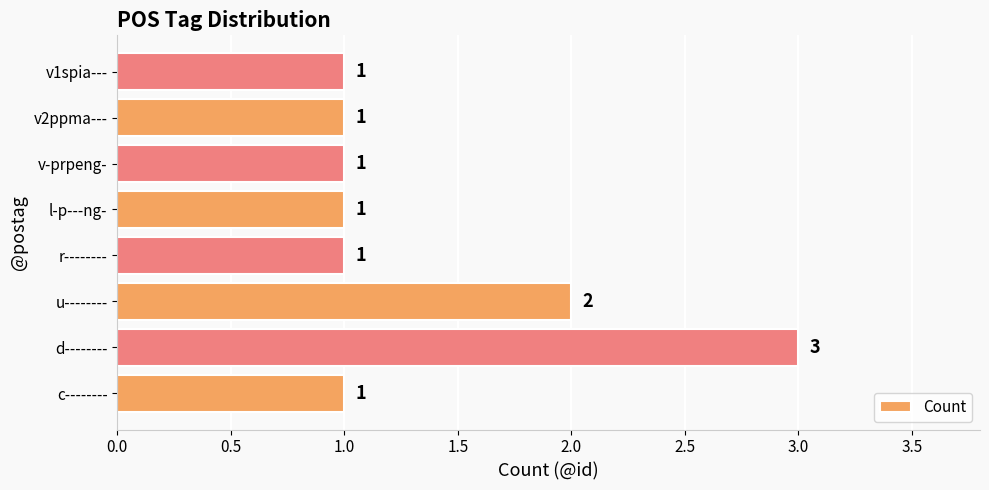

Count the number of data series in this chart.

1